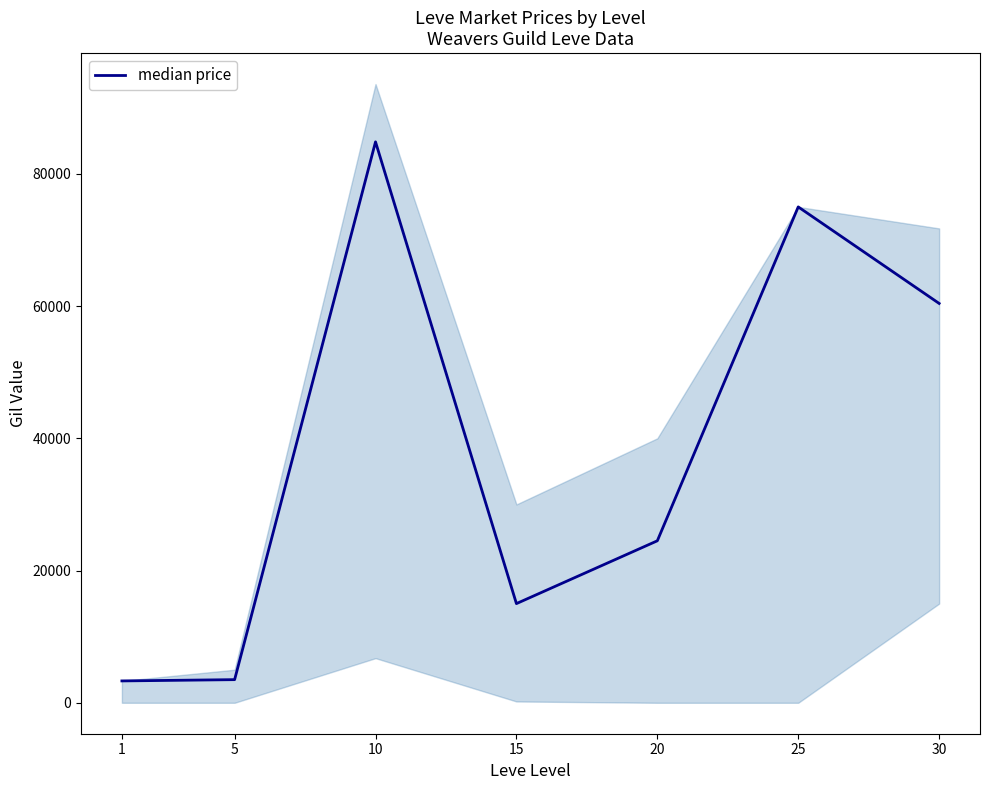

What is the sum of all values?

266546